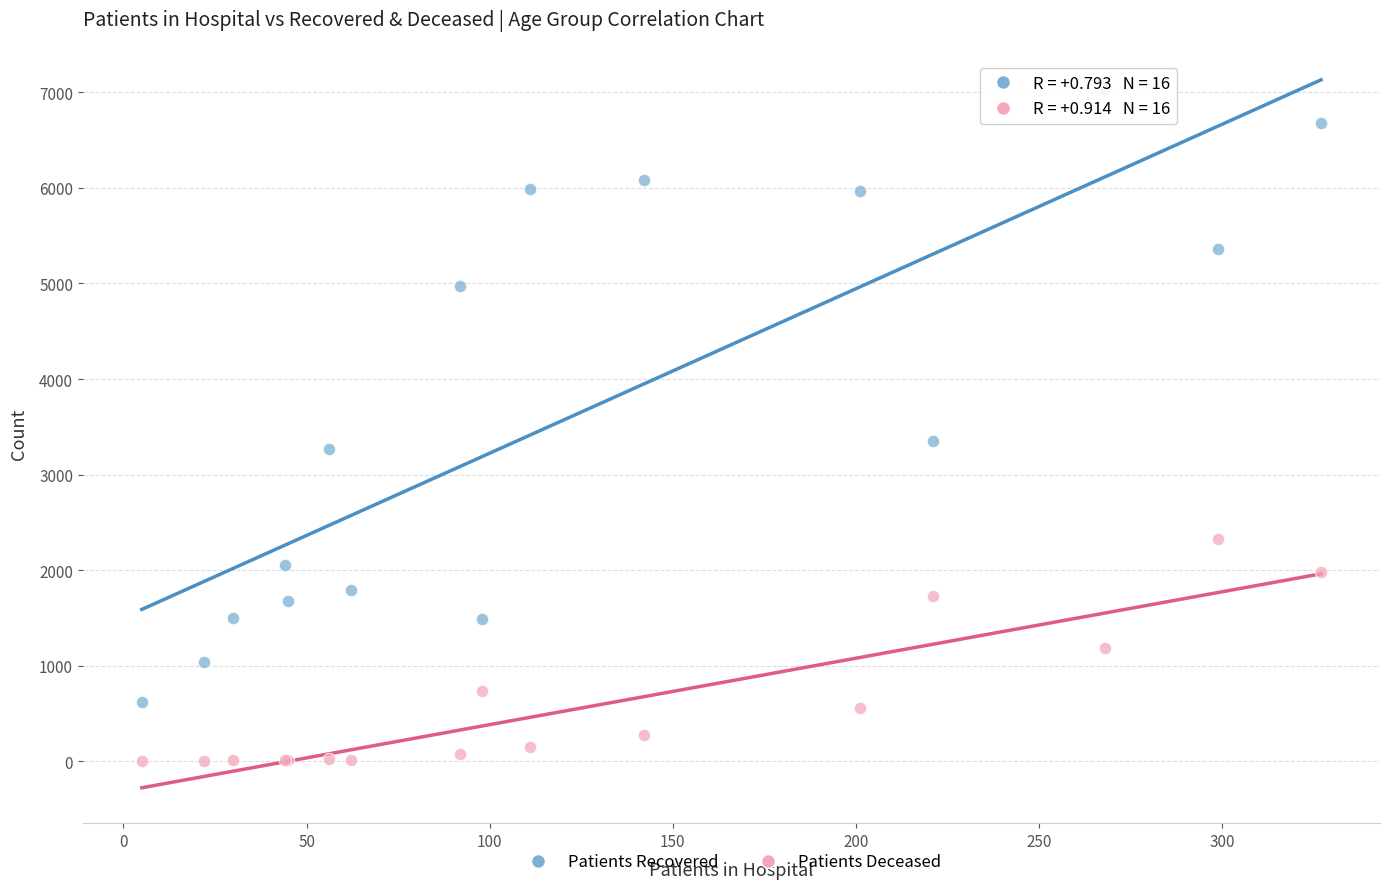

Which series contains the lowest Y value?

Patients Deceased